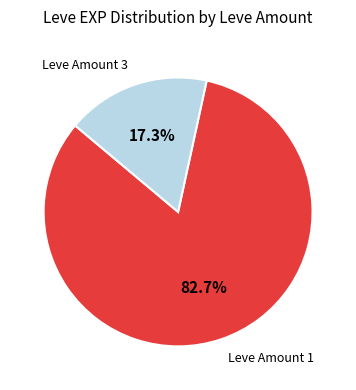

Is there any slice that represents more than half of the pie?

Yes